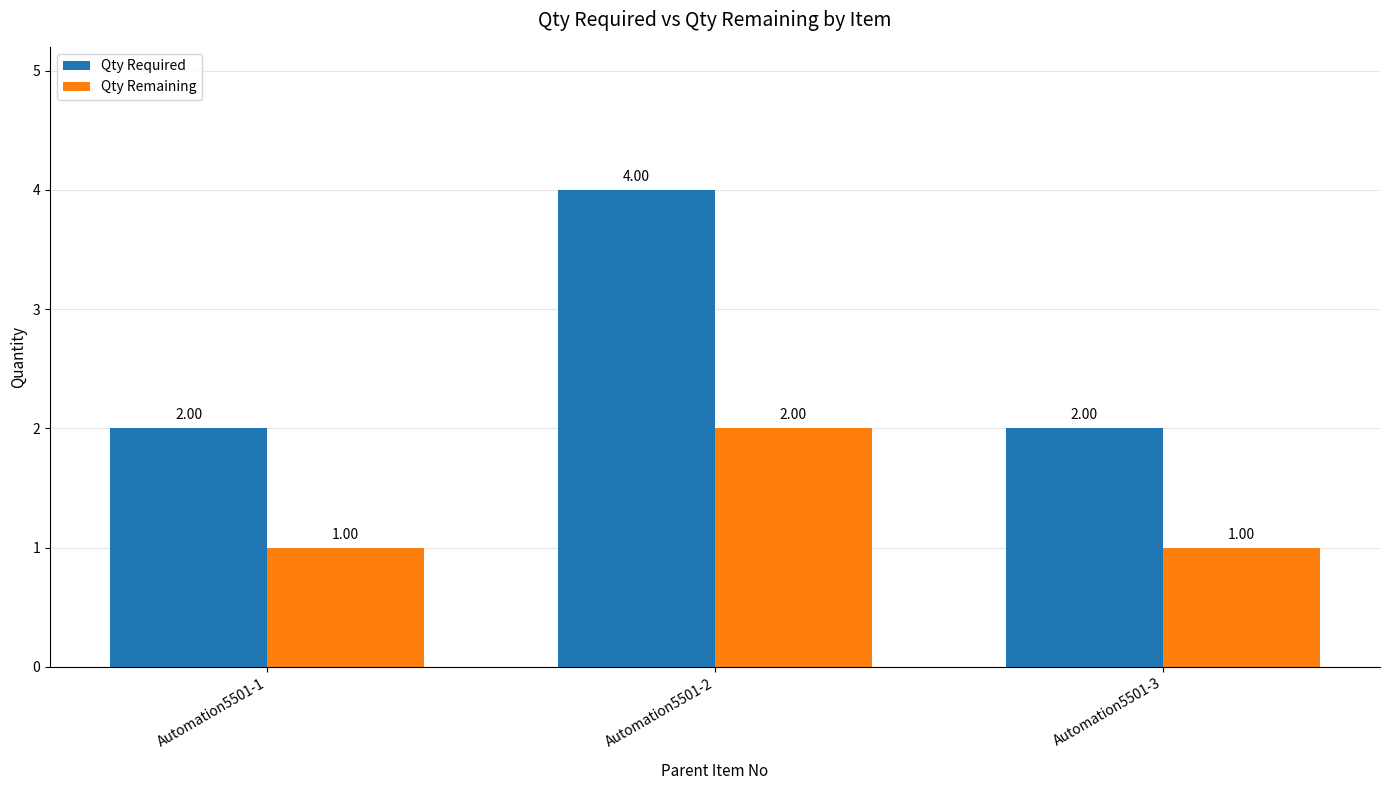

Does the chart contain any negative values?

No